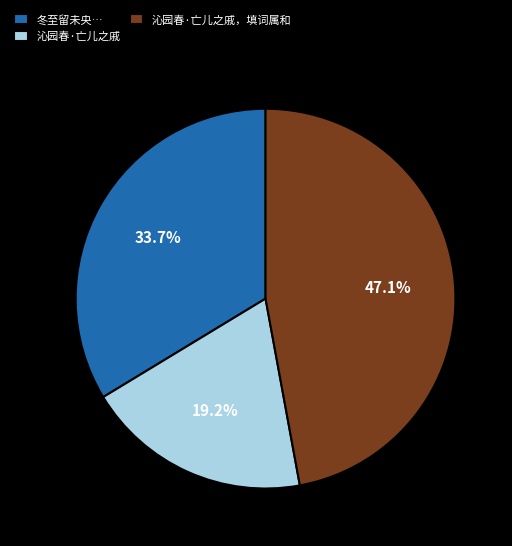

Do 沁园春·亡儿之戚 and 沁园春·亡儿之戚，填词属和 together represent more than half of the pie?

Yes